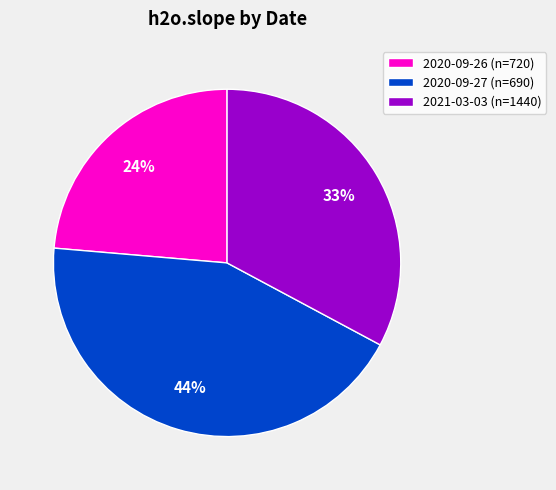

The 2020-09-26 (n=720) slice represents 24% of the pie. True or false?

True